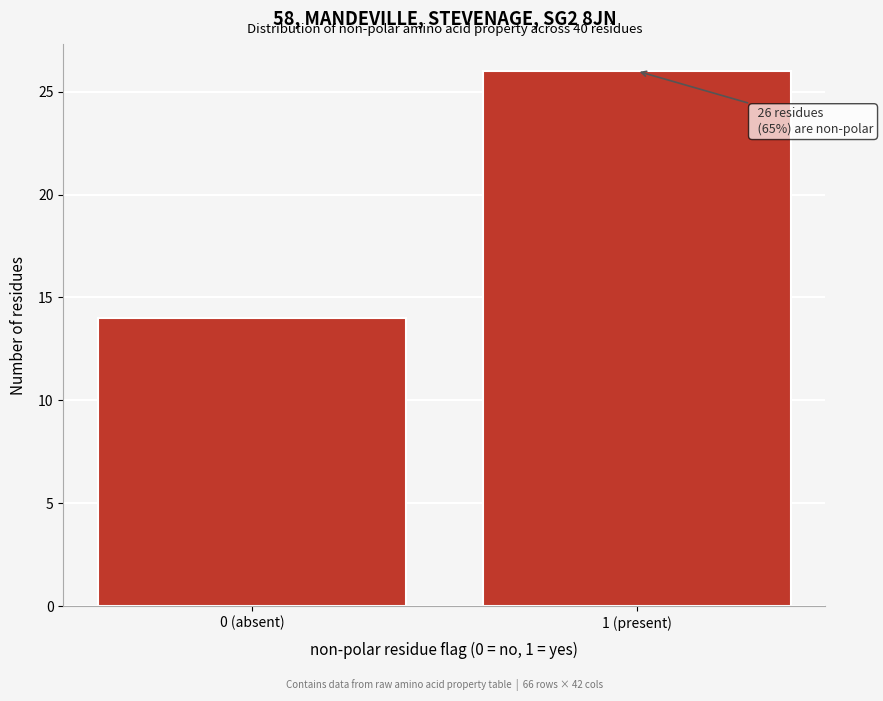

Reading left to right, list all the values displayed in this chart.

14	26